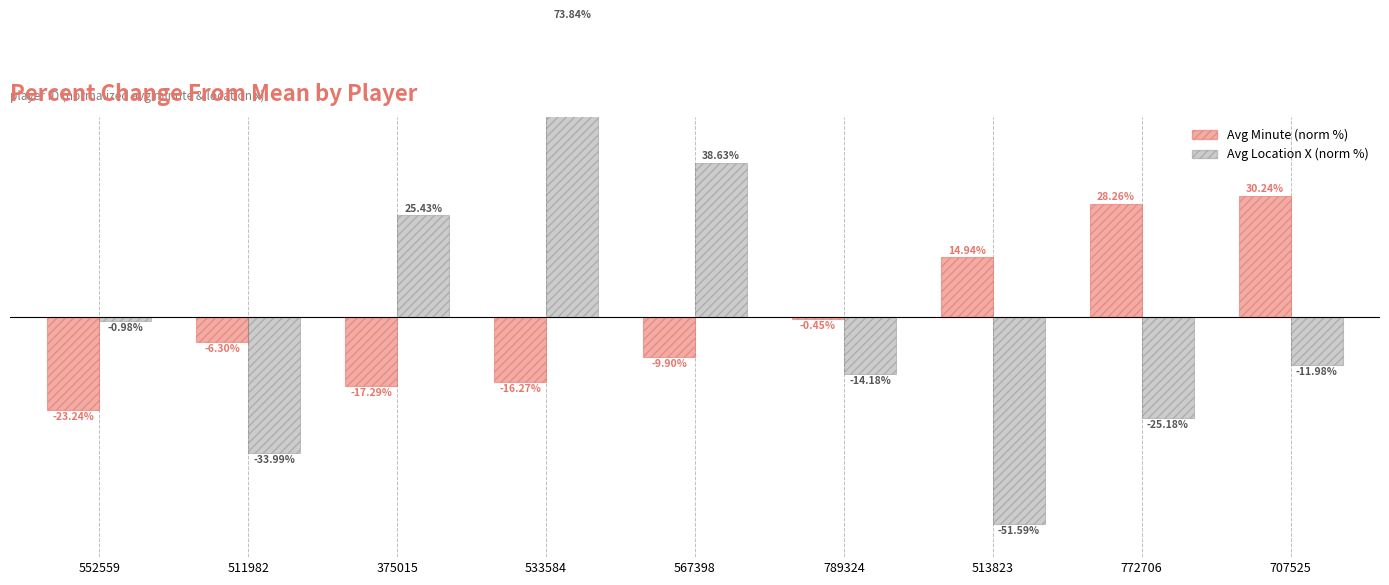

The Avg Location X (norm %) series shows -17.5 at 707525. True or false?

False